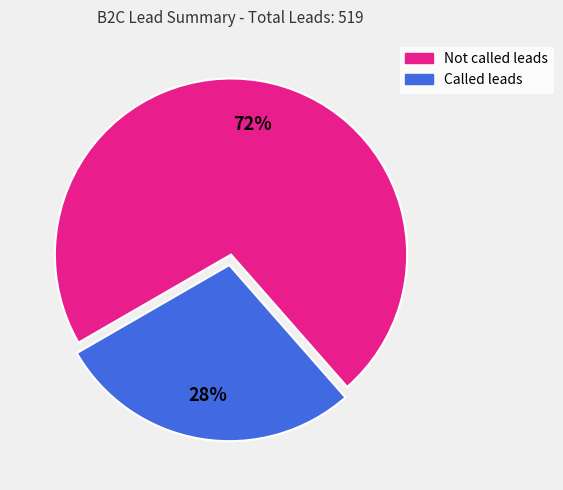

Rank the categories by value from highest to lowest.

Not called leads, Called leads